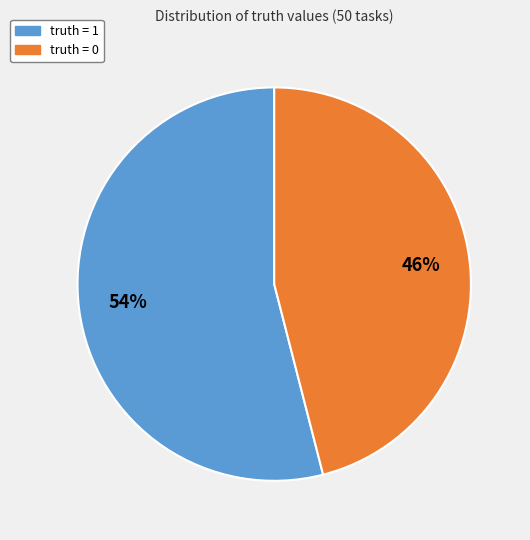

What is the largest slice in the pie chart?

truth = 1